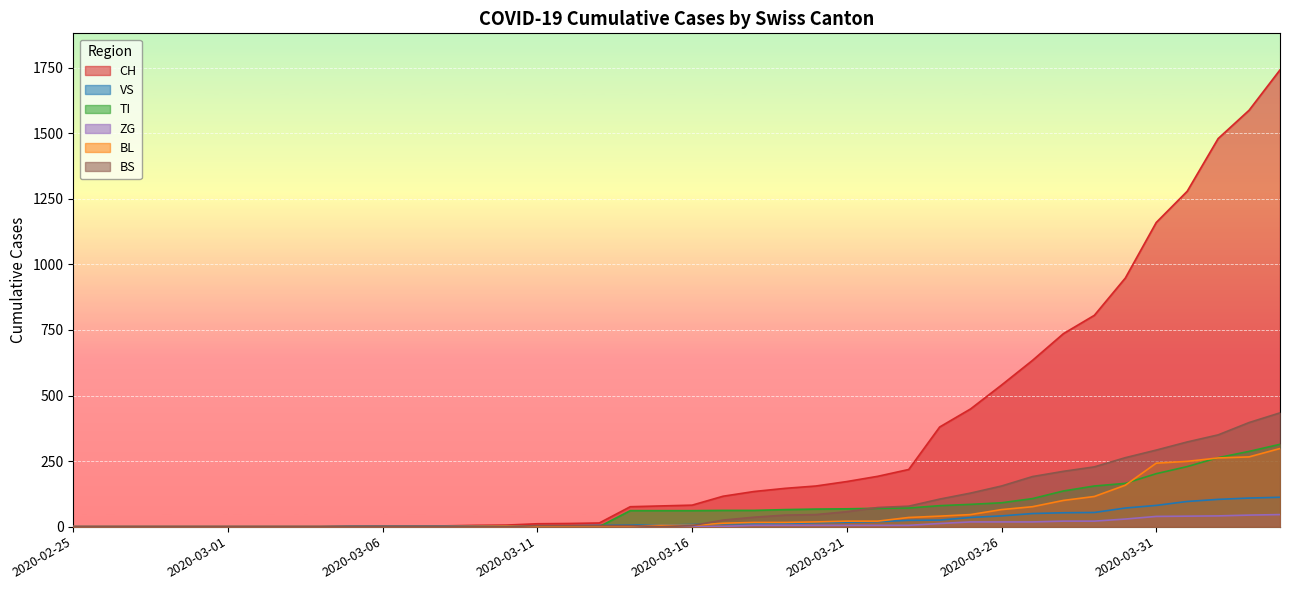

True or false: ZG and VS cross at least once.

False